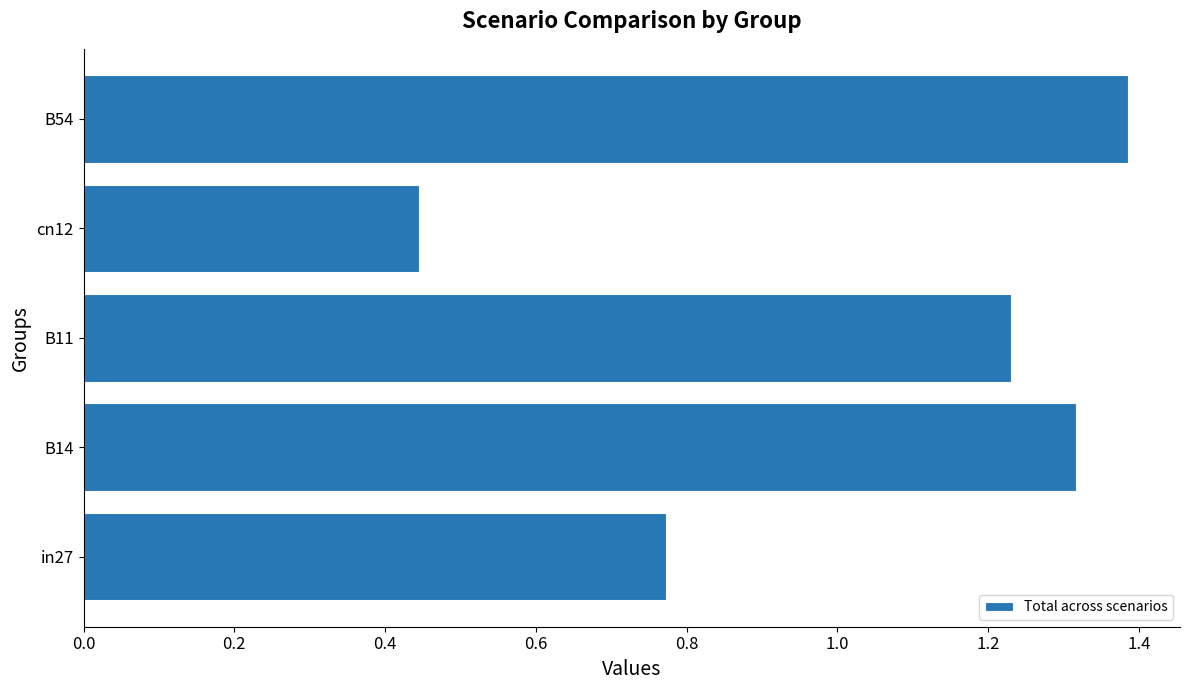

What is the sum of all values?

5.2